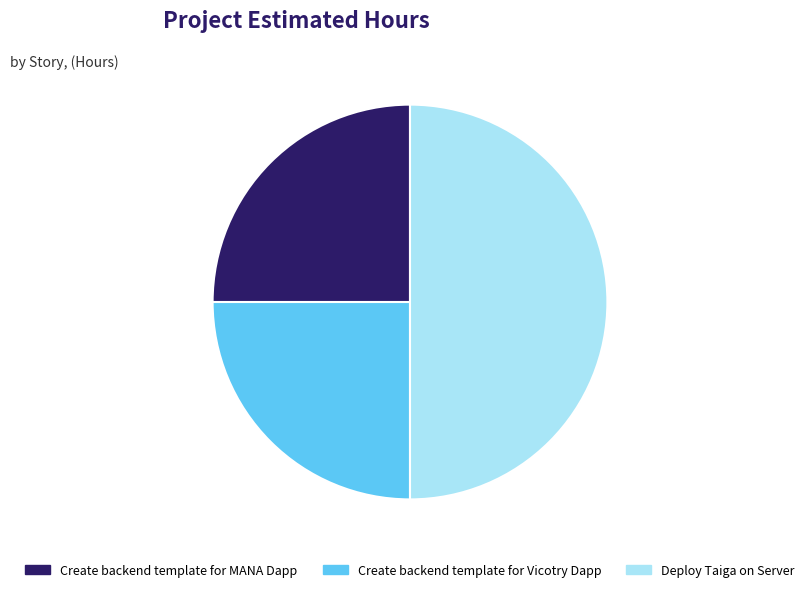

What is the largest slice in the pie chart?

Deploy Taiga on Server